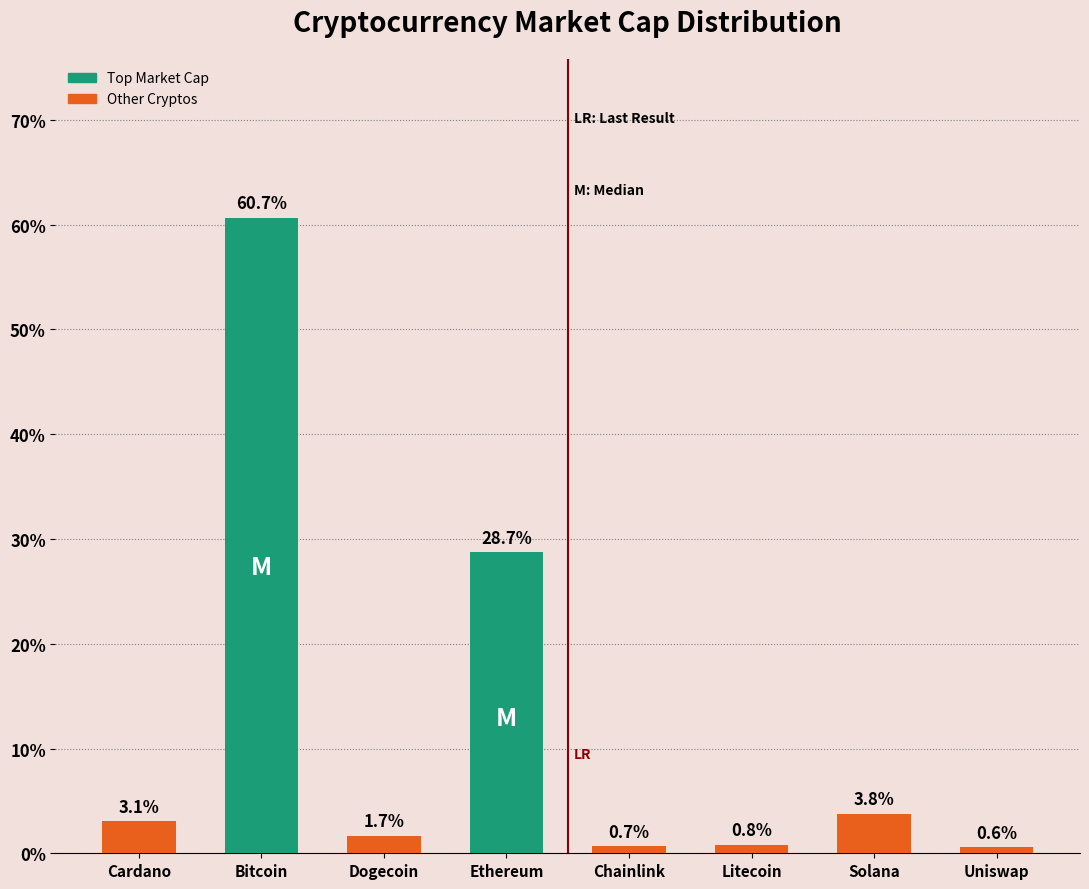

What is the label of the 2nd bar from the left?

Bitcoin